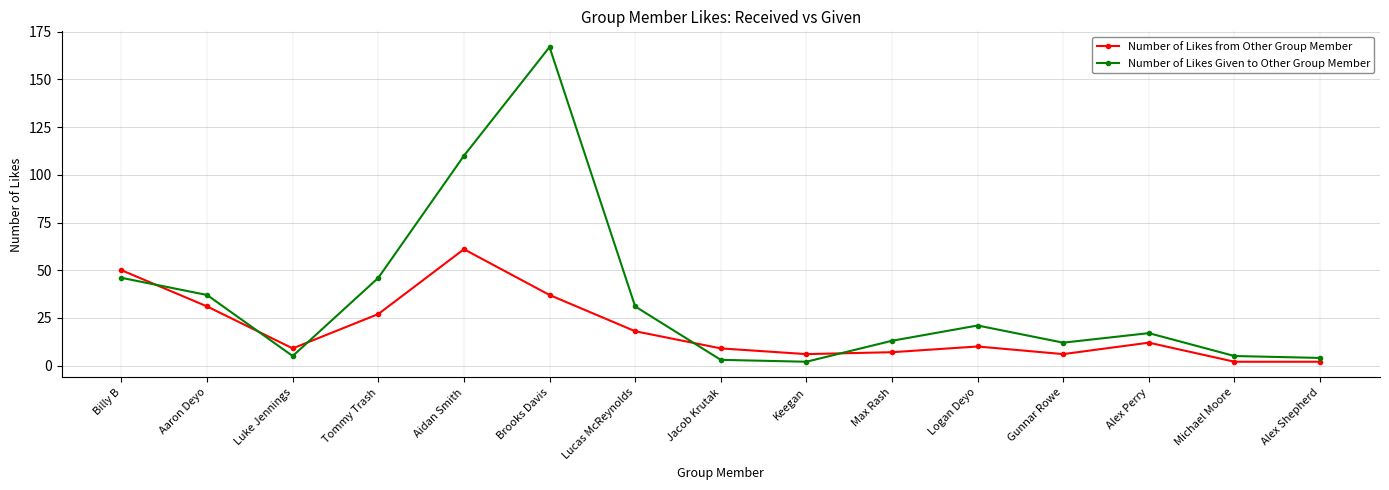

What are all the series names shown in the legend?

Number of Likes from Other Group Member, Number of Likes Given to Other Group Member